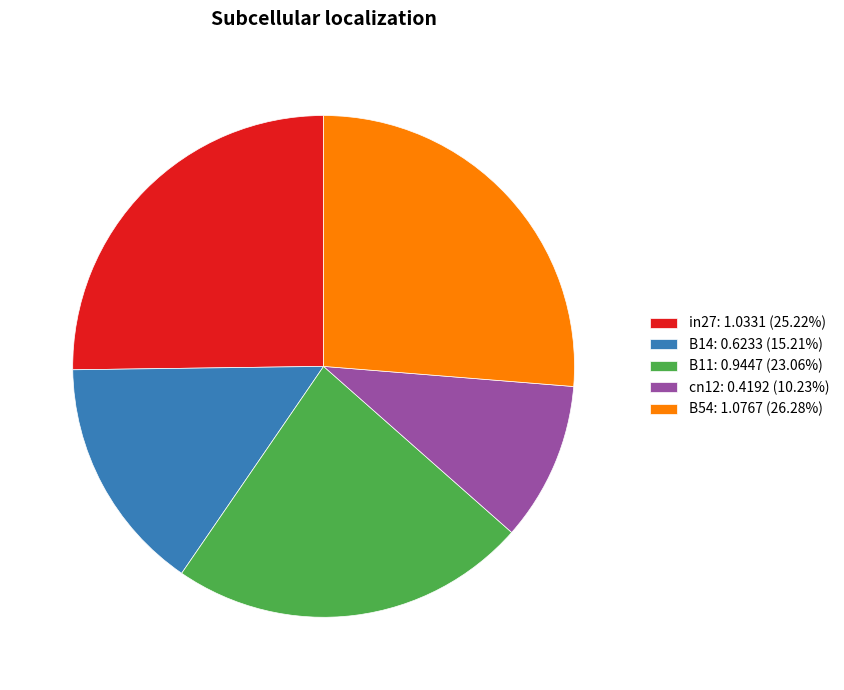

Is there any slice that represents more than half of the pie?

No